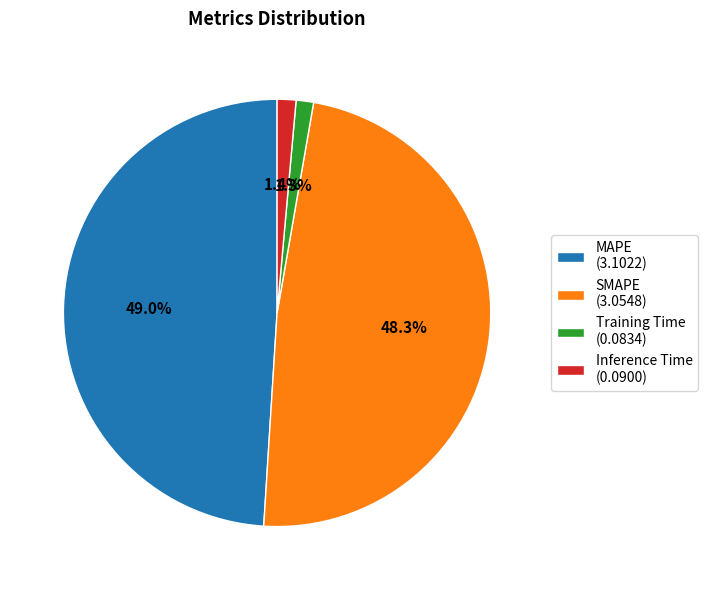

To the nearest percent, what is the difference between the Inference Time and MAPE slice percentages?

48%